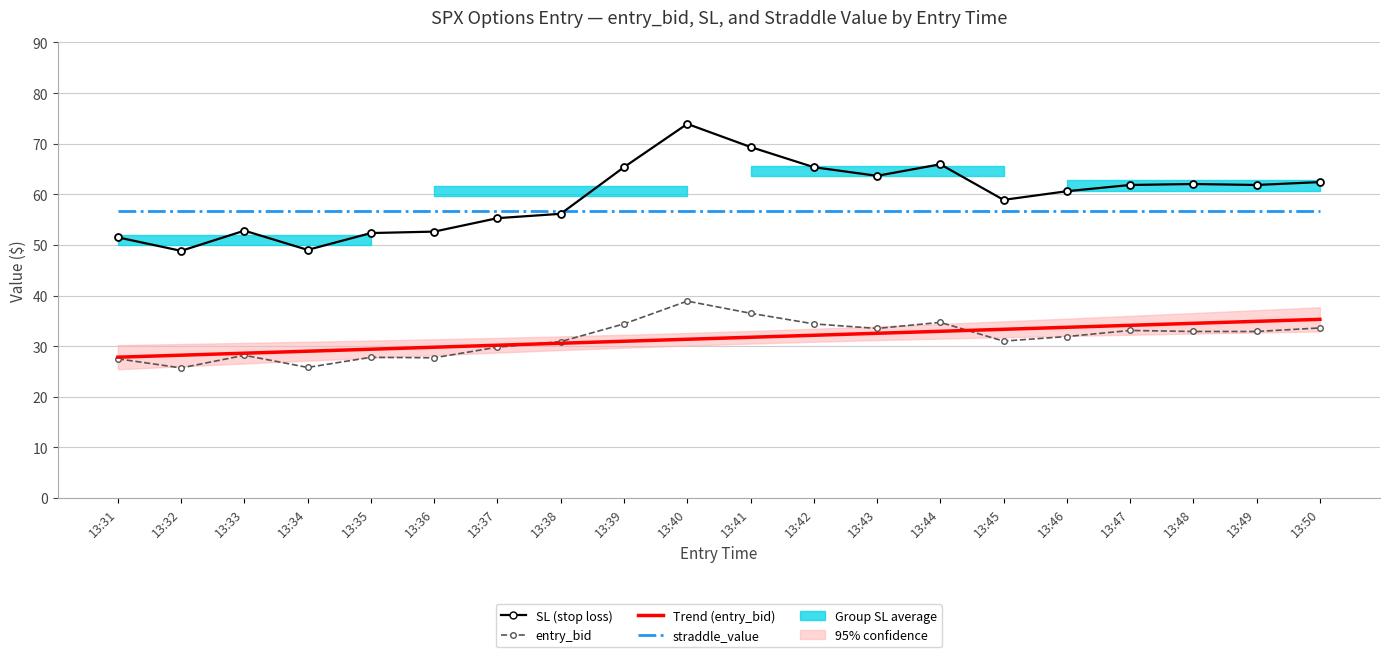

List the labels in order of straddle_value value, largest first.

13:31, 13:32, 13:33, 13:34, 13:35, 13:36, 13:37, 13:38, 13:39, 13:40, 13:41, 13:42, 13:43, 13:44, 13:45, 13:46, 13:47, 13:48, 13:49, 13:50